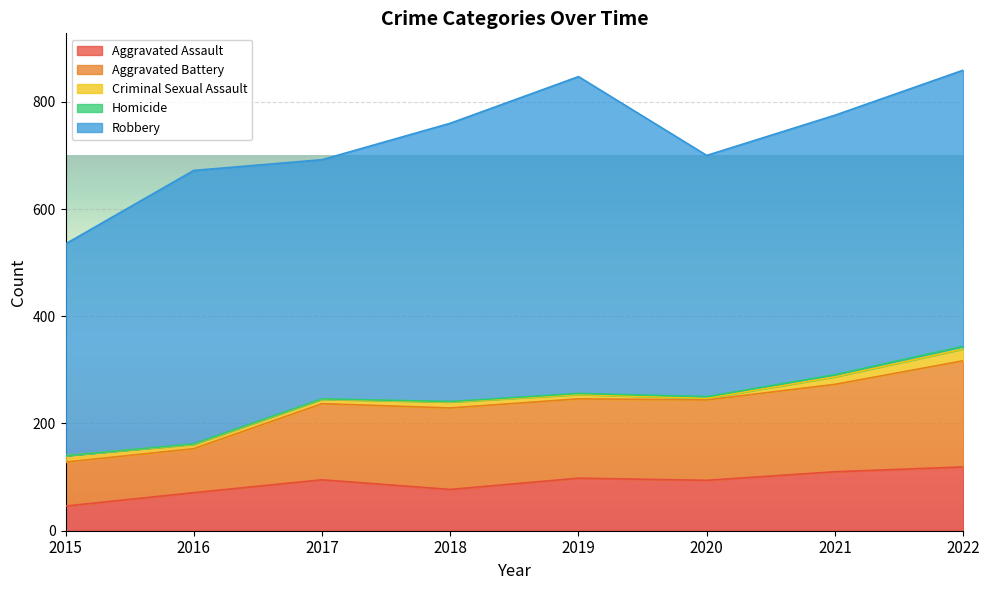

What is the maximum value shown in the chart?

591